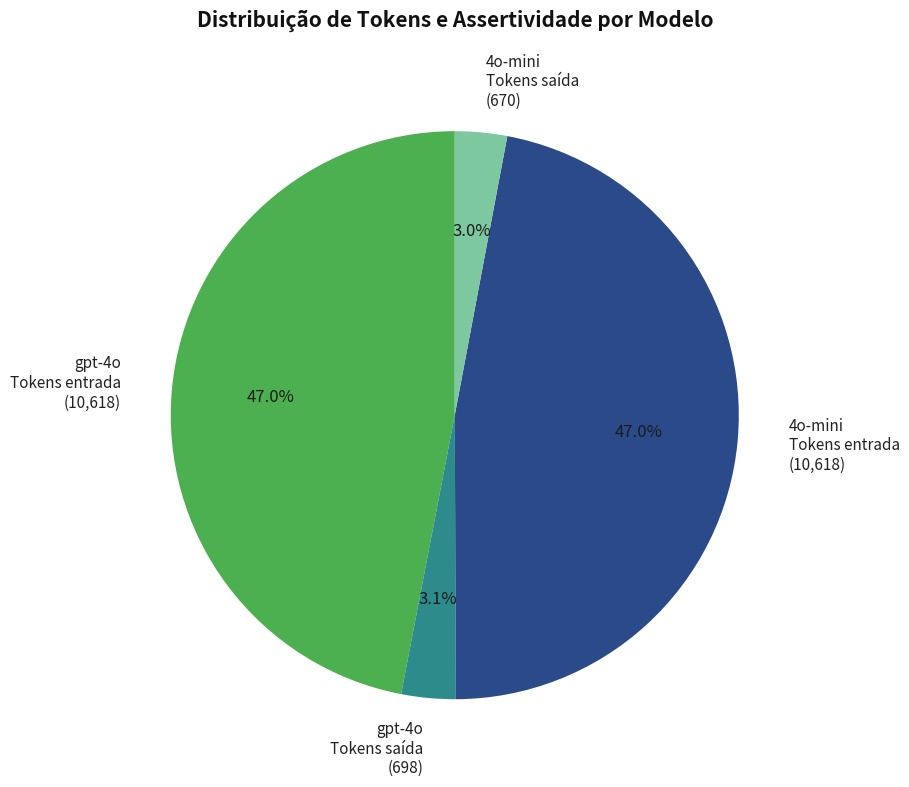

What is the ratio of the value at 4o-mini Tokens saída to the value at gpt-4o Tokens saída?

1.0